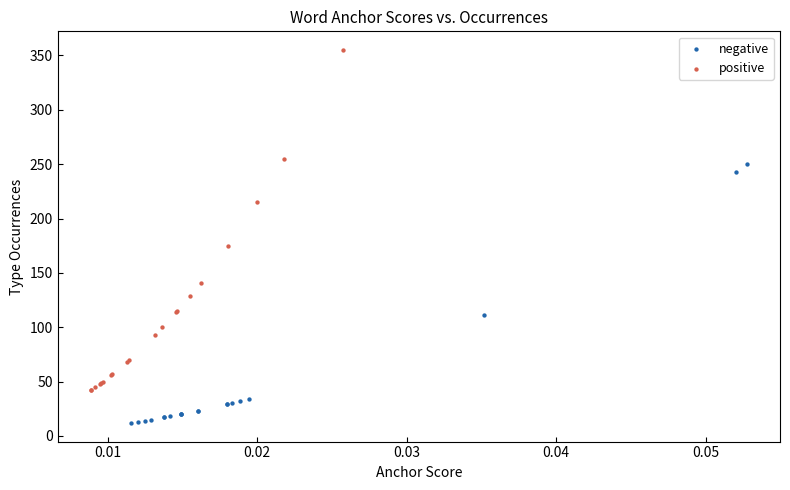

Which series reaches the maximum Y coordinate?

positive